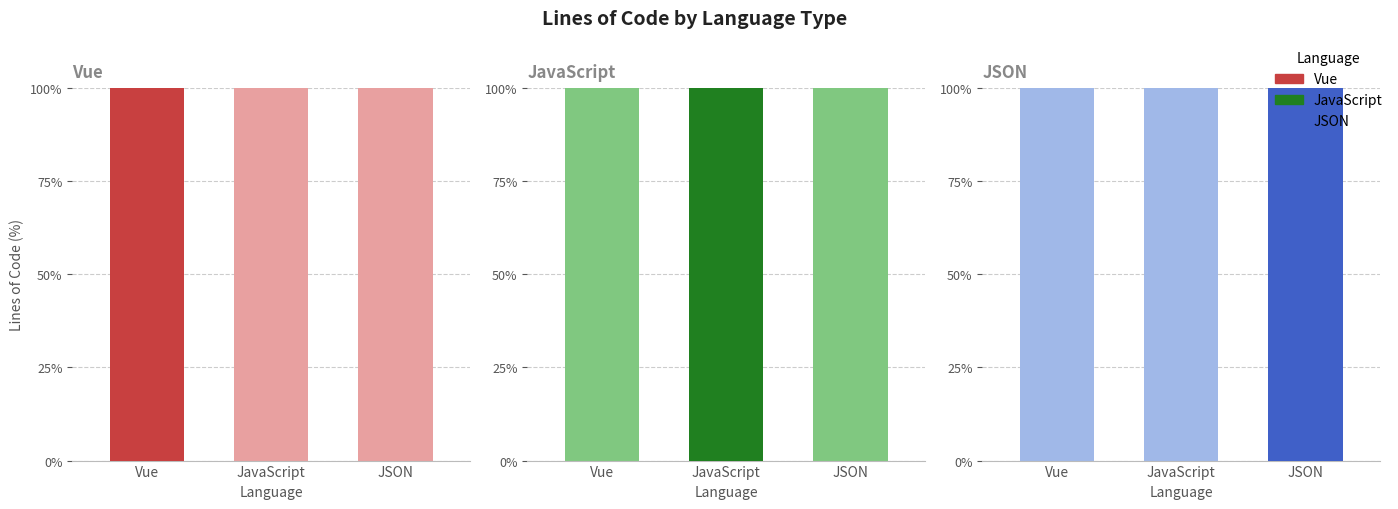

At which label does JSON reach its minimum?

Vue